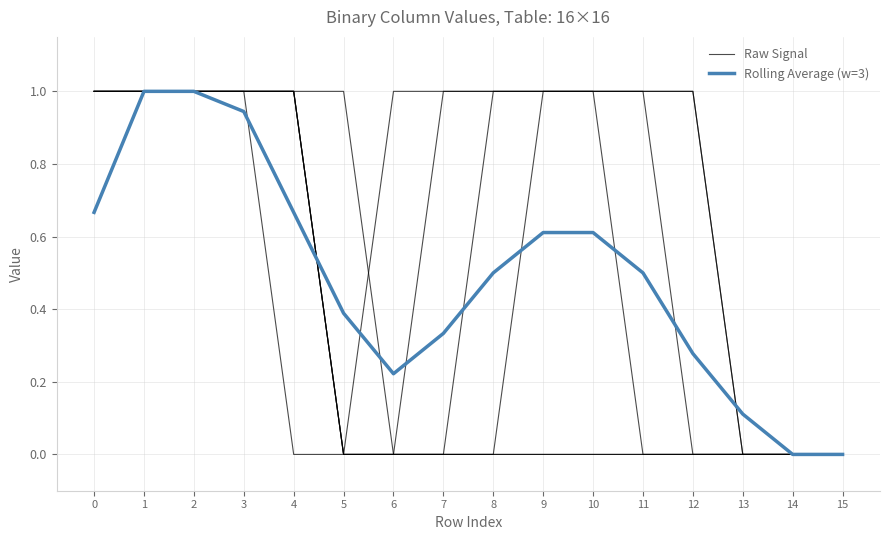

List the labels in order of Rolling Average (w=3) value, largest first.

1, 2, 3, 4, 0, 9, 10, 8, 11, 5, 7, 12, 6, 13, 14, 15